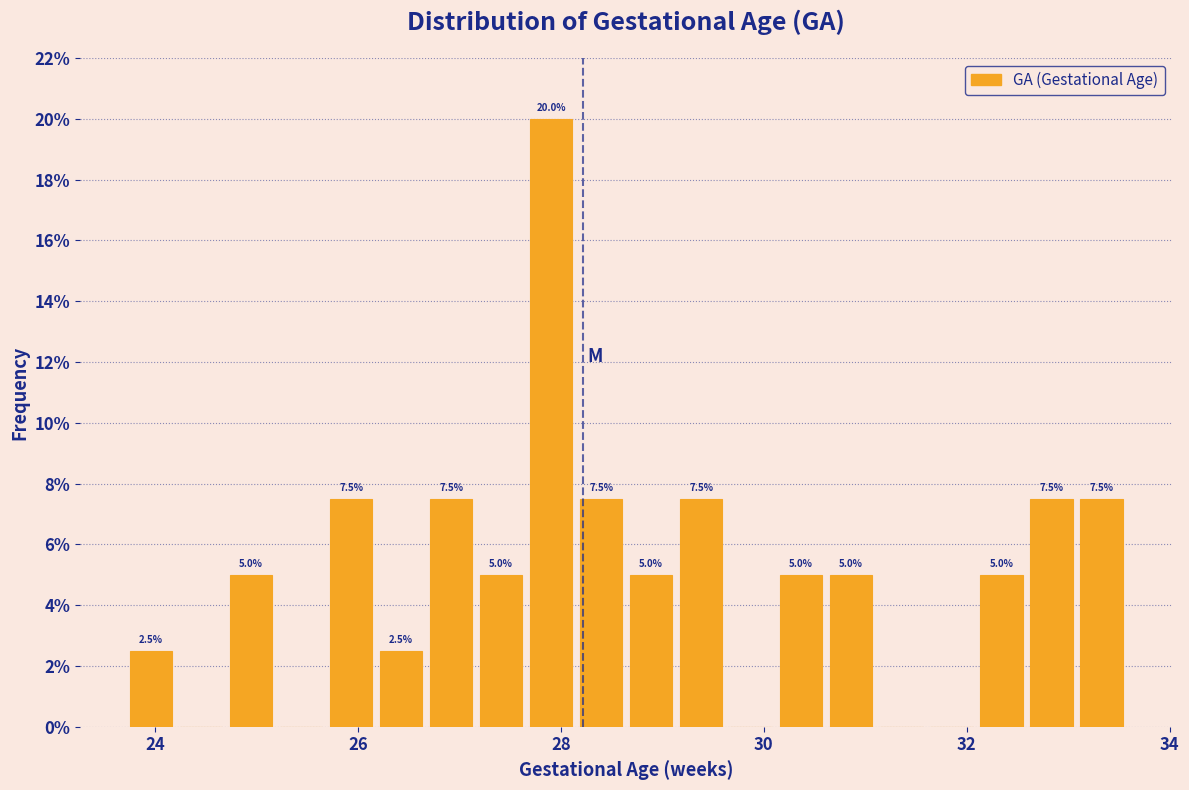

Read against the x-axis, roughly where is the centre of the tallest bar?

28.0